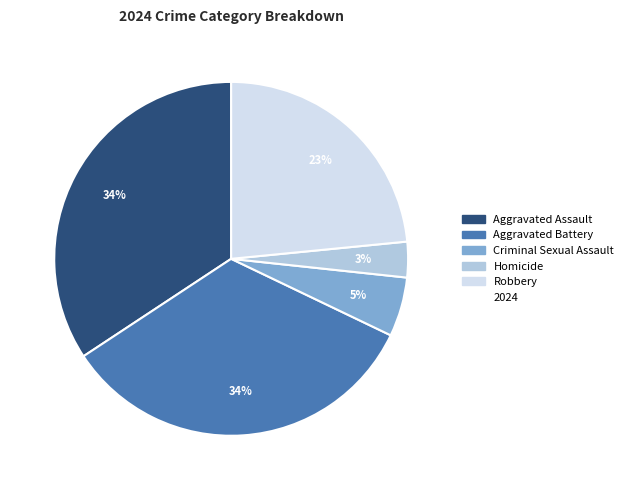

To the nearest percent, what is the average slice percentage?

20%